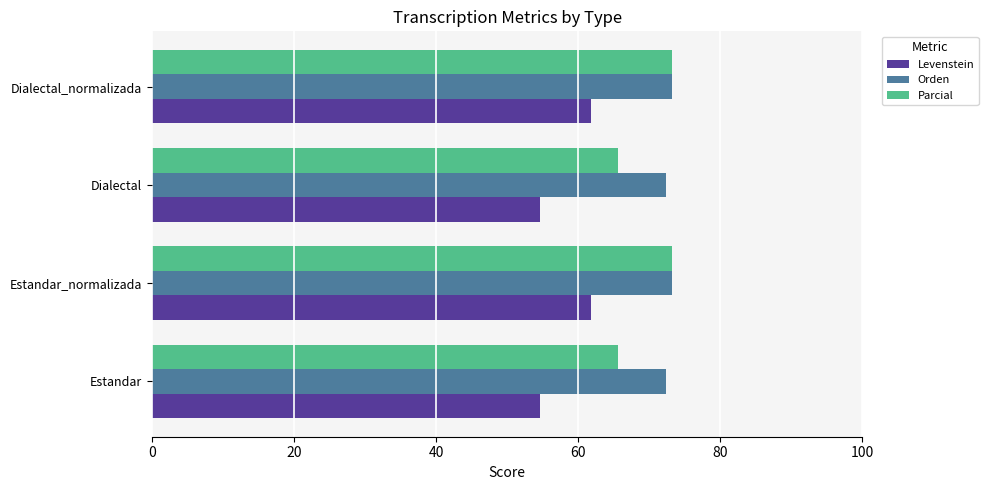

What is the smallest value displayed?

54.7